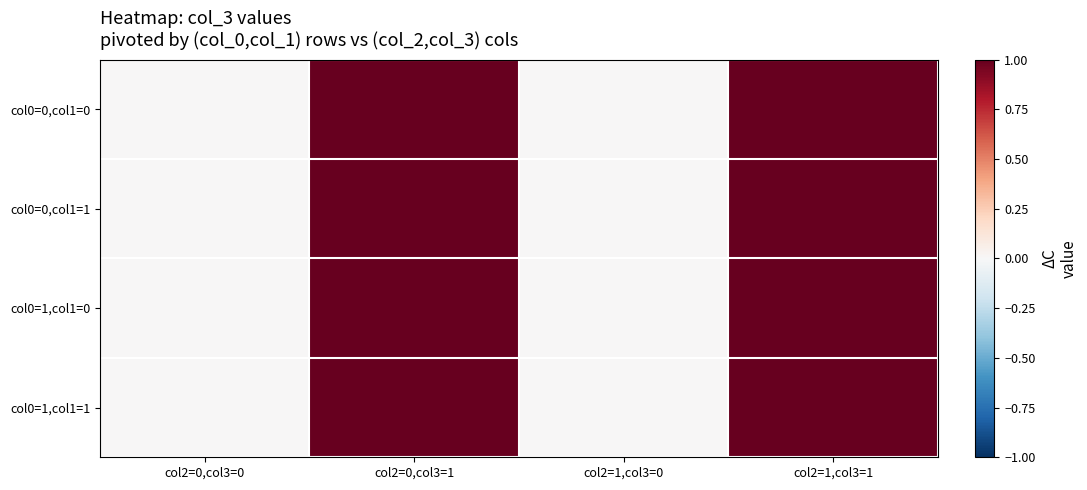

Reading right to left, what are all the values shown in this chart?

col0=0,col1=0: col2=1,col3=1=1	col2=1,col3=0=0	col2=0,col3=1=1	col2=0,col3=0=0
col0=0,col1=1: col2=1,col3=1=1	col2=1,col3=0=0	col2=0,col3=1=1	col2=0,col3=0=0
col0=1,col1=0: col2=1,col3=1=1	col2=1,col3=0=0	col2=0,col3=1=1	col2=0,col3=0=0
col0=1,col1=1: col2=1,col3=1=1	col2=1,col3=0=0	col2=0,col3=1=1	col2=0,col3=0=0